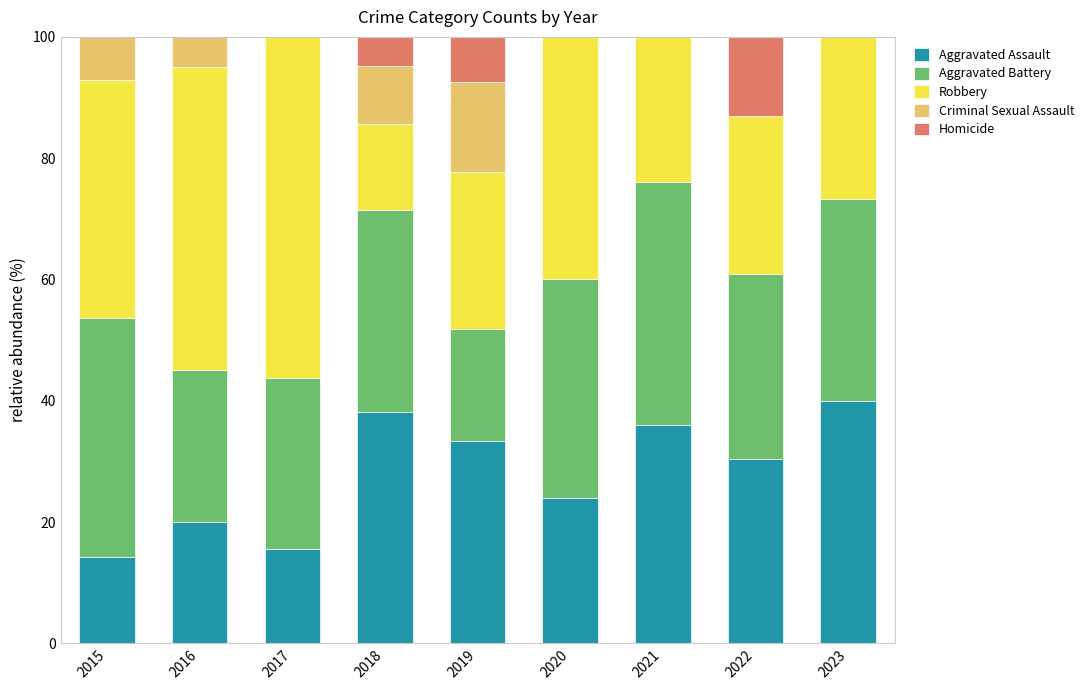

What is the sum of all Aggravated Assault values?

251.8